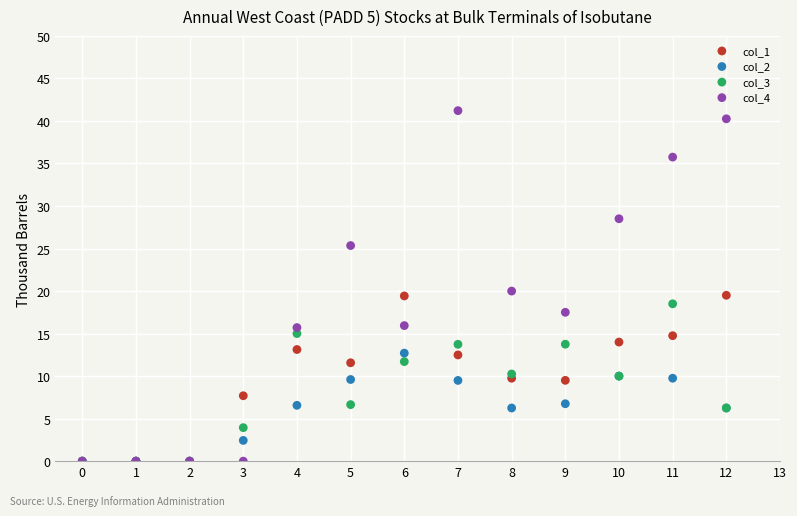

What are all the series names shown in the legend?

col_1, col_2, col_3, col_4